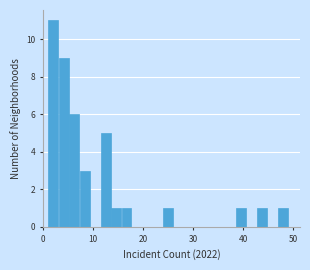

Read against the x-axis, roughly where is the centre of the tallest bar?

2